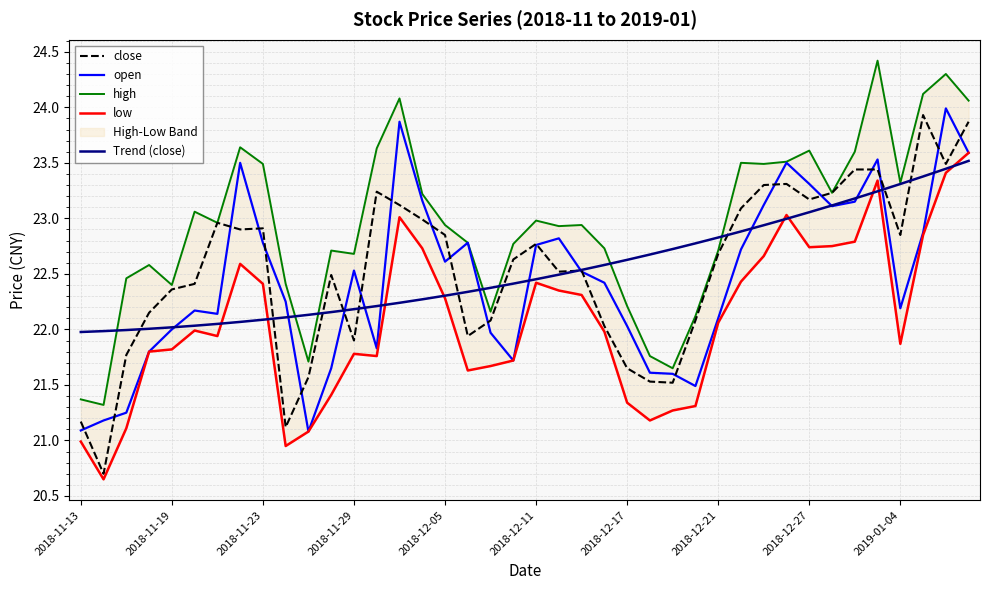

Between 37 and 25, which is larger?

37